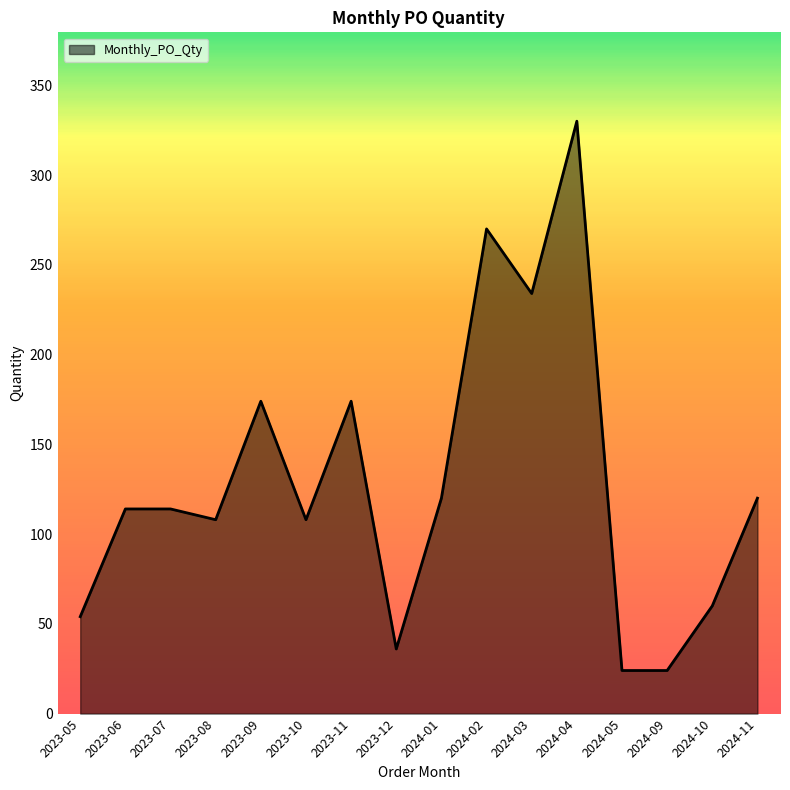

At which category does the chart reach its peak across all series?

2024-04